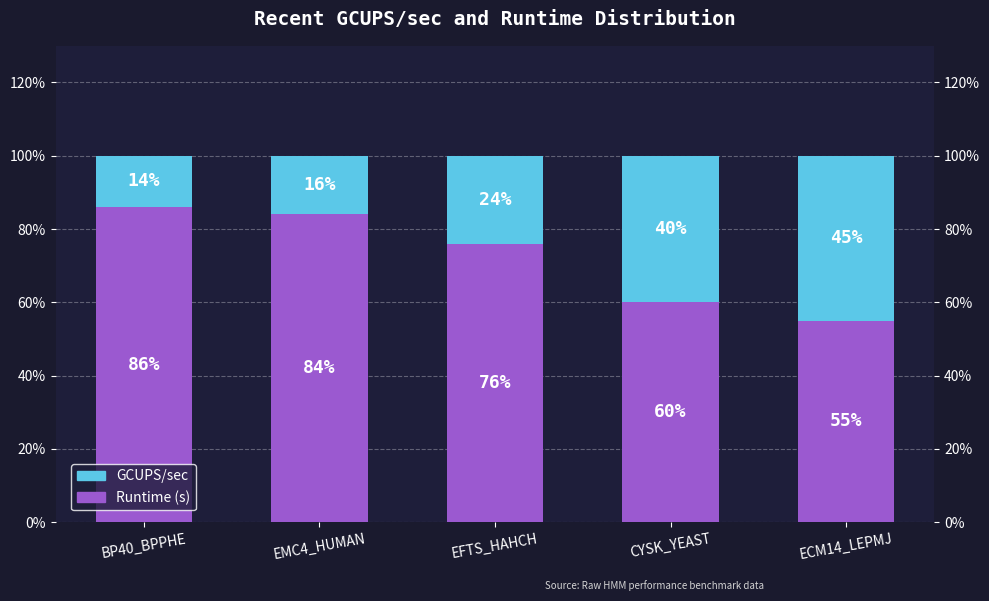

Is the value of Runtime (s) at EMC4_HUMAN greater than the value of GCUPS/sec at BP40_BPPHE?

Yes